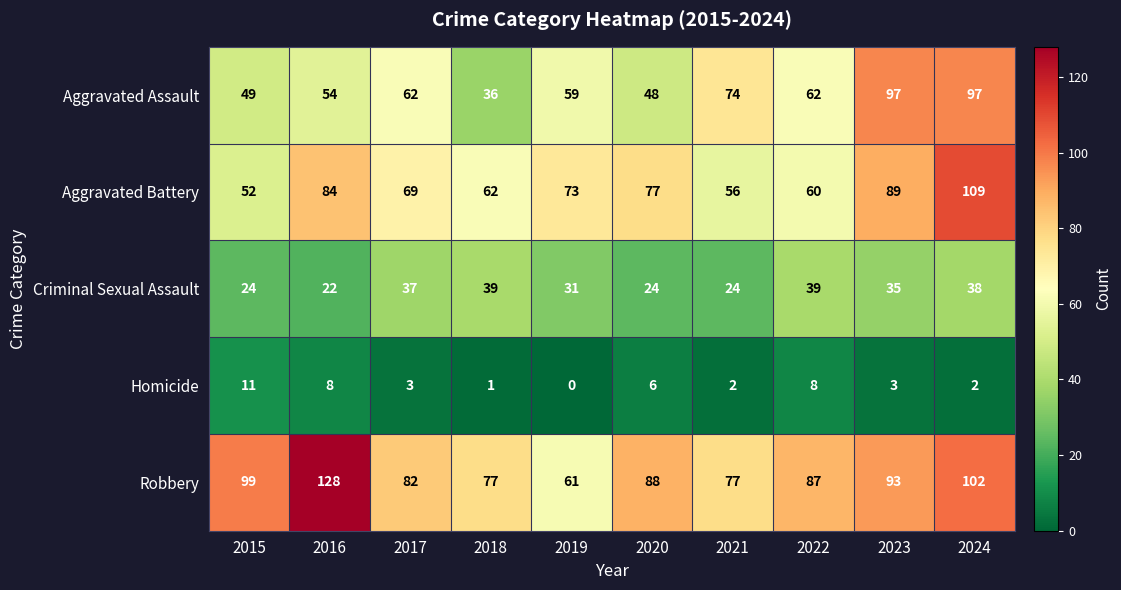

List the series in order of their peak value, highest first.

Robbery, Aggravated Battery, Aggravated Assault, Criminal Sexual Assault, Homicide